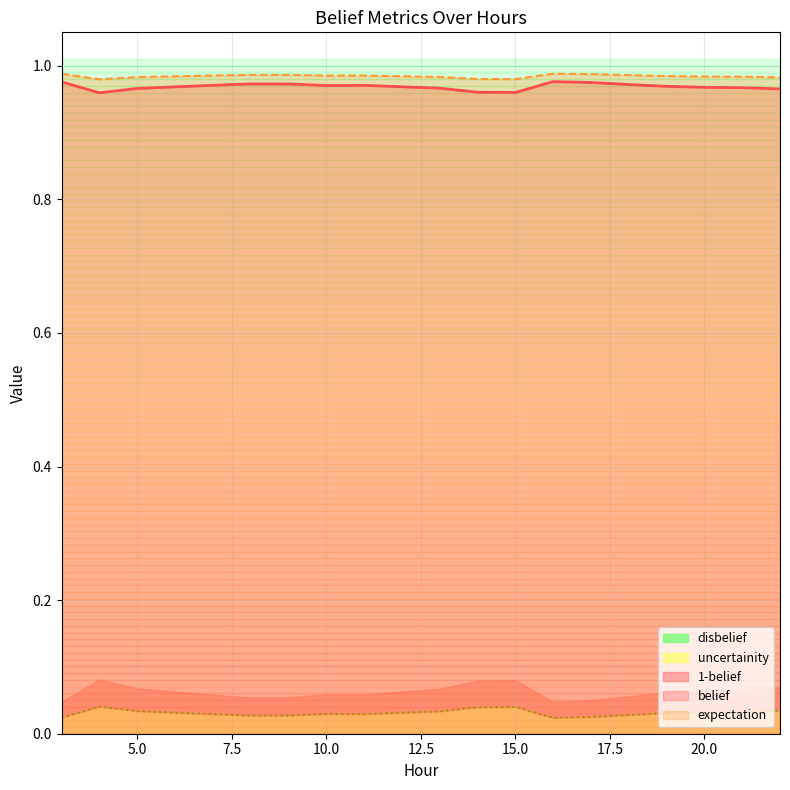

True or false: expectation and uncertainity intersect in this chart.

False